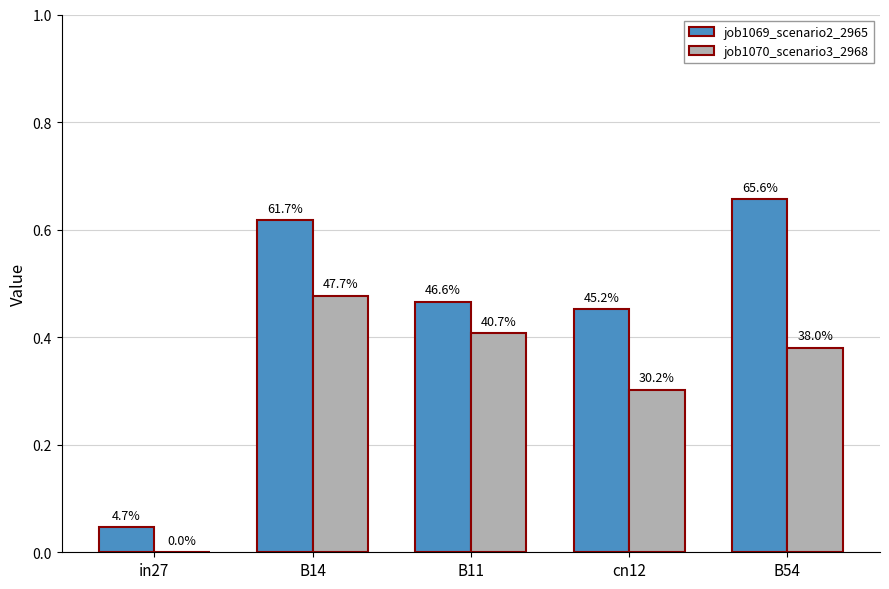

Where is job1070_scenario3_2968 nearest to the value 0?

in27